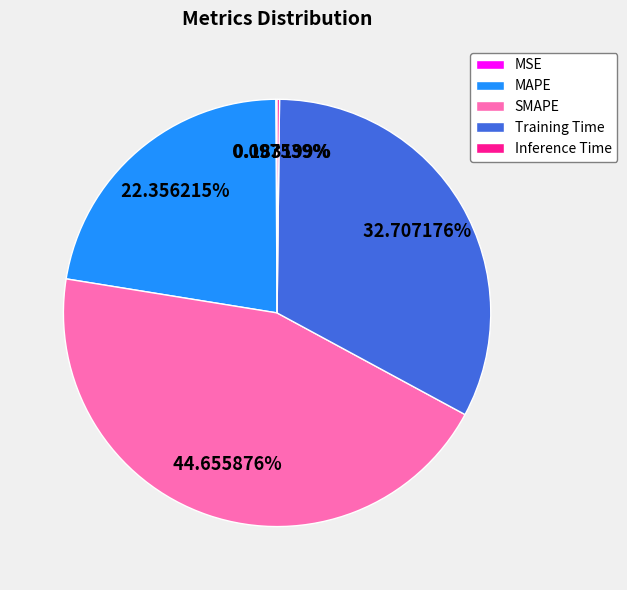

To the nearest percent, what is the combined percentage of MAPE and Training Time?

55%